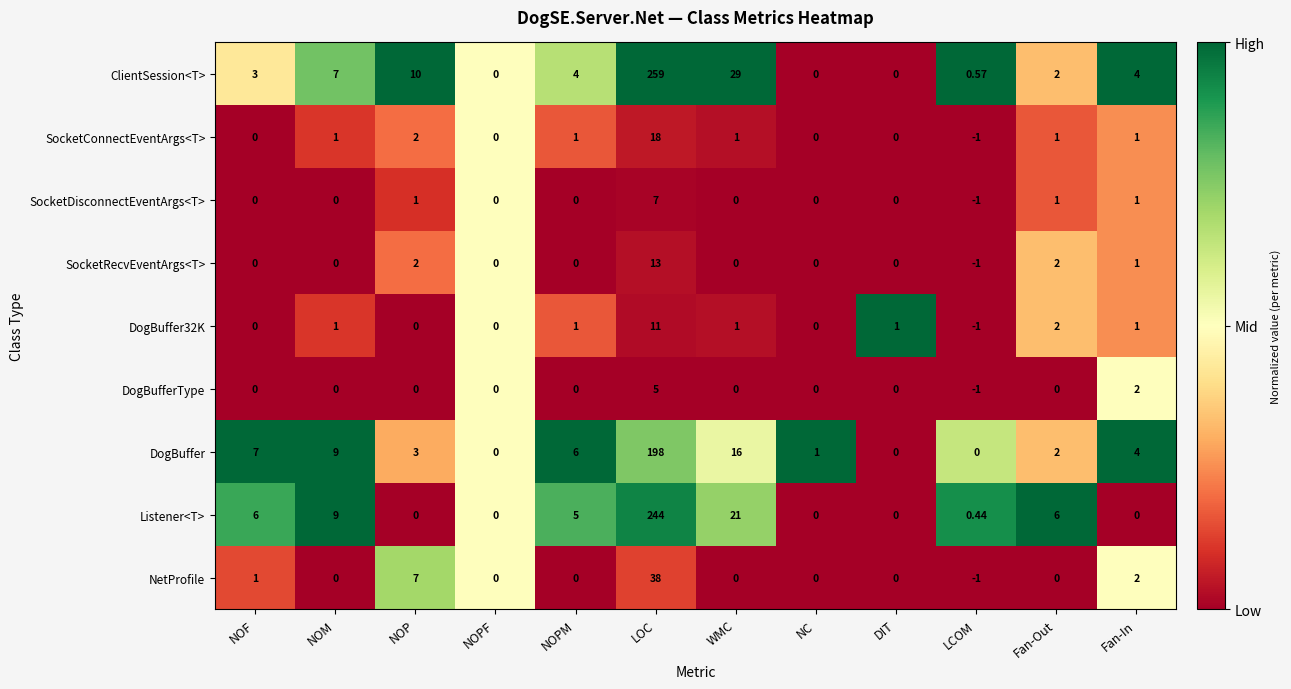

At which category does the chart reach its peak across all series?

LOC